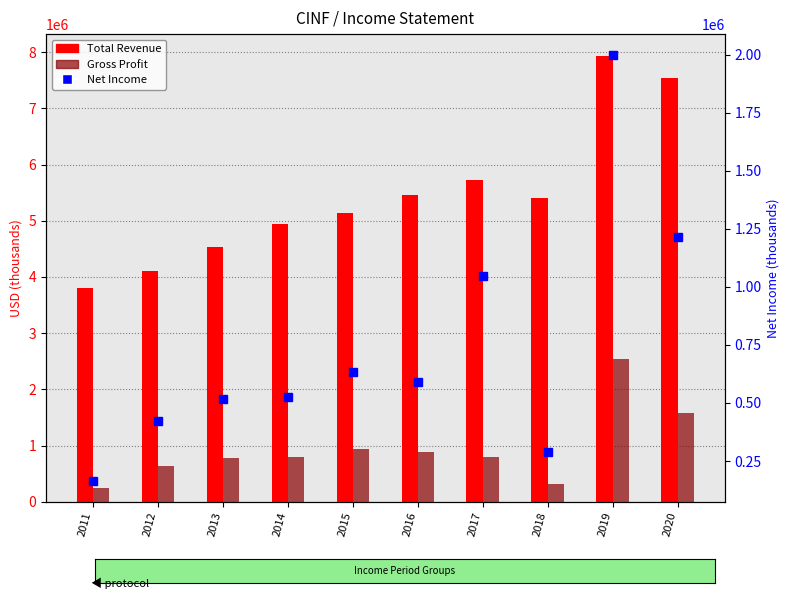

Reading left to right, list all the values displayed in this chart.

Total Revenue: 2011=3803000	2012=4111000	2013=4531000	2014=4945000	2015=5142000	2016=5449000	2017=5732000	2018=5407000	2019=7924000	2020=7536000
Gross Profit: 2011=243000	2012=634000	2013=783000	2014=788000	2015=947000	2016=877000	2017=796000	2018=320000	2019=2548000	2020=1573000
Net Income: 2011=166000	2012=421000	2013=517000	2014=525000	2015=634000	2016=591000	2017=1045000	2018=287000	2019=1997000	2020=1216000